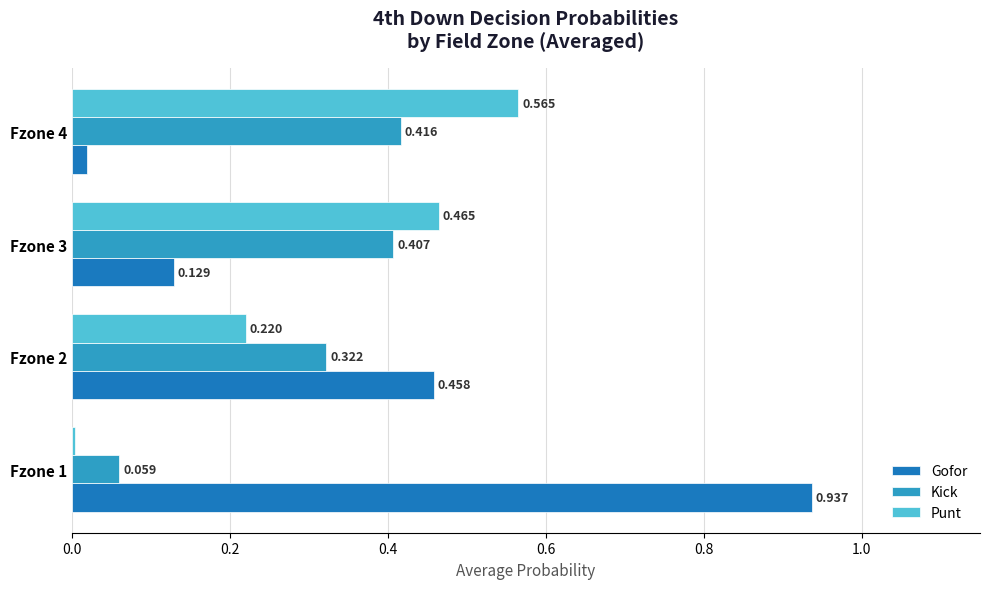

Which series has the largest total across all categories?

Gofor